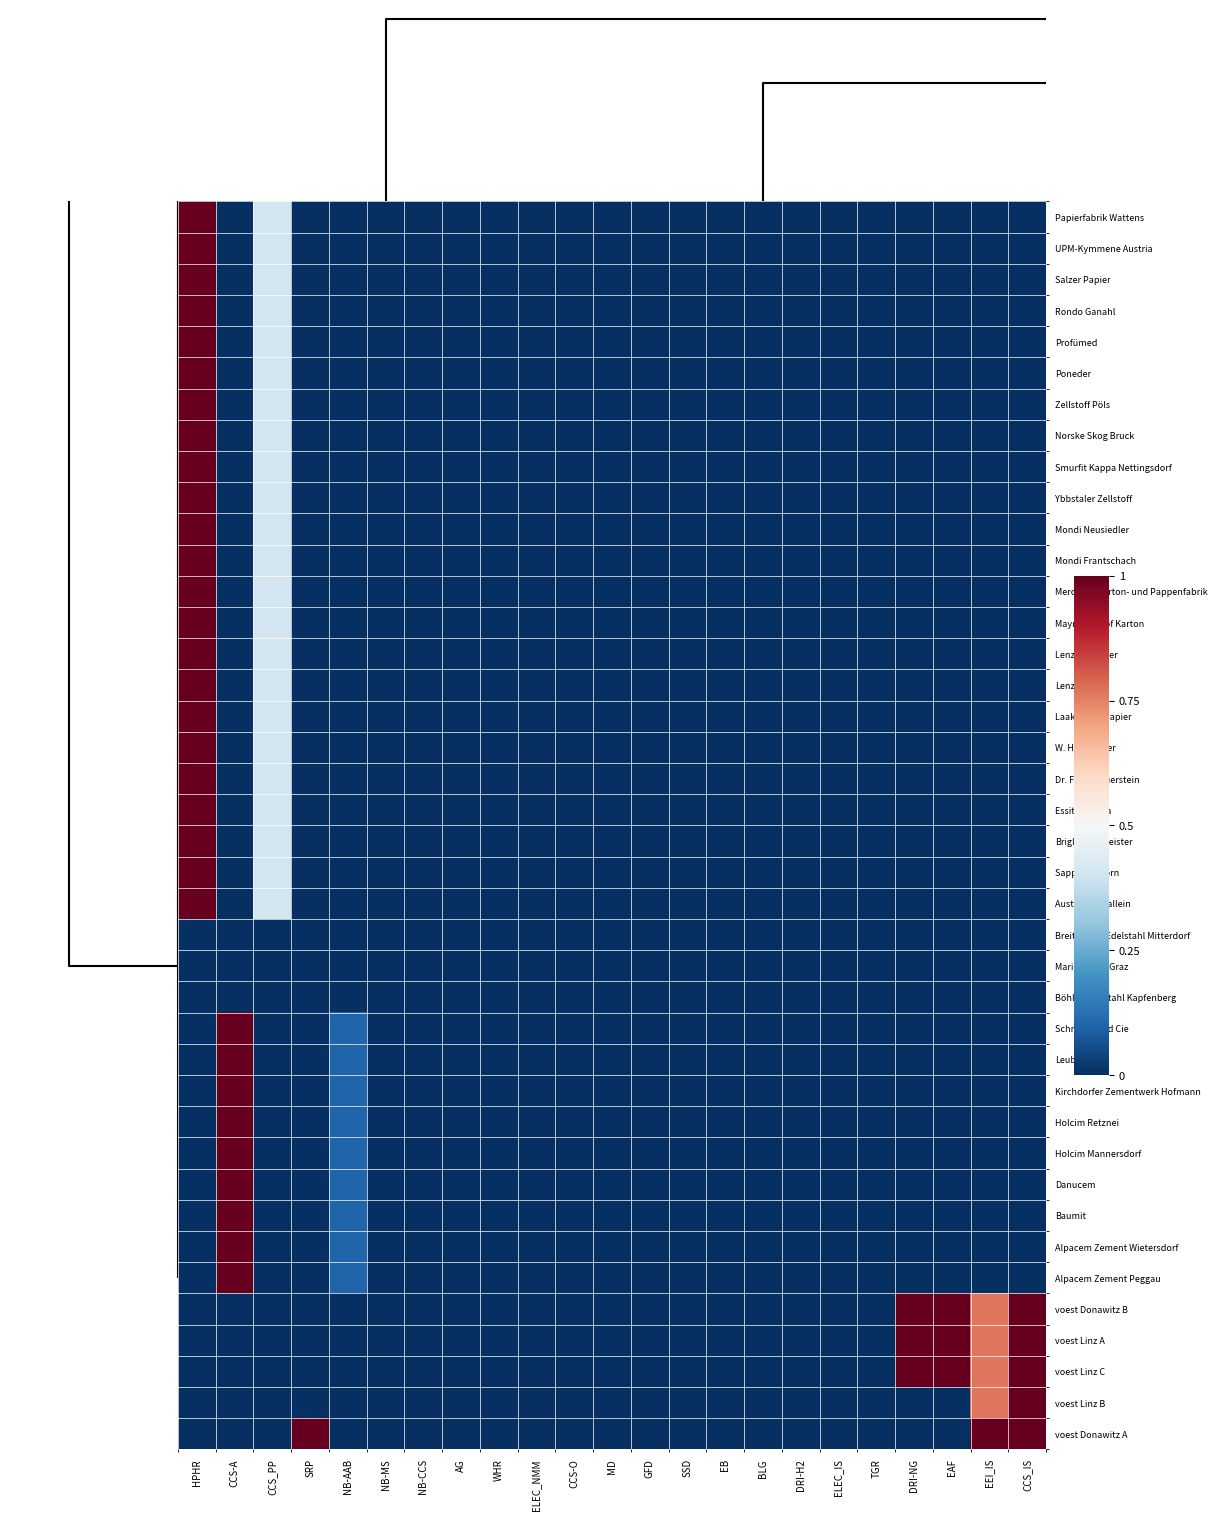

At how many categories does at least one series exceed 0?

9